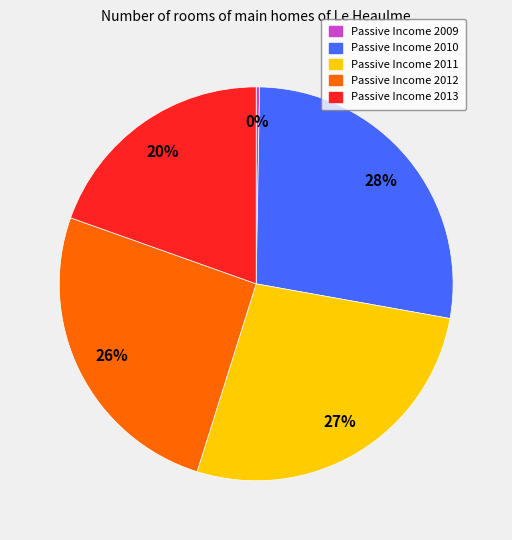

Is it true that Passive Income 2011 is 16% of the pie?

False